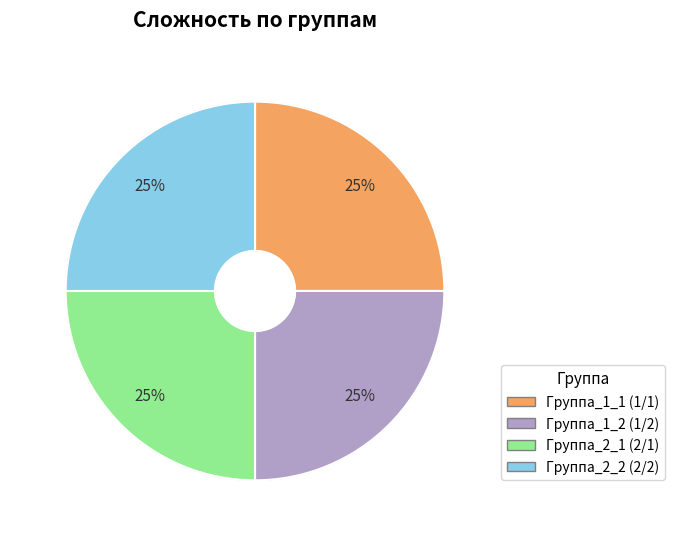

Count the number of slices in the pie.

4